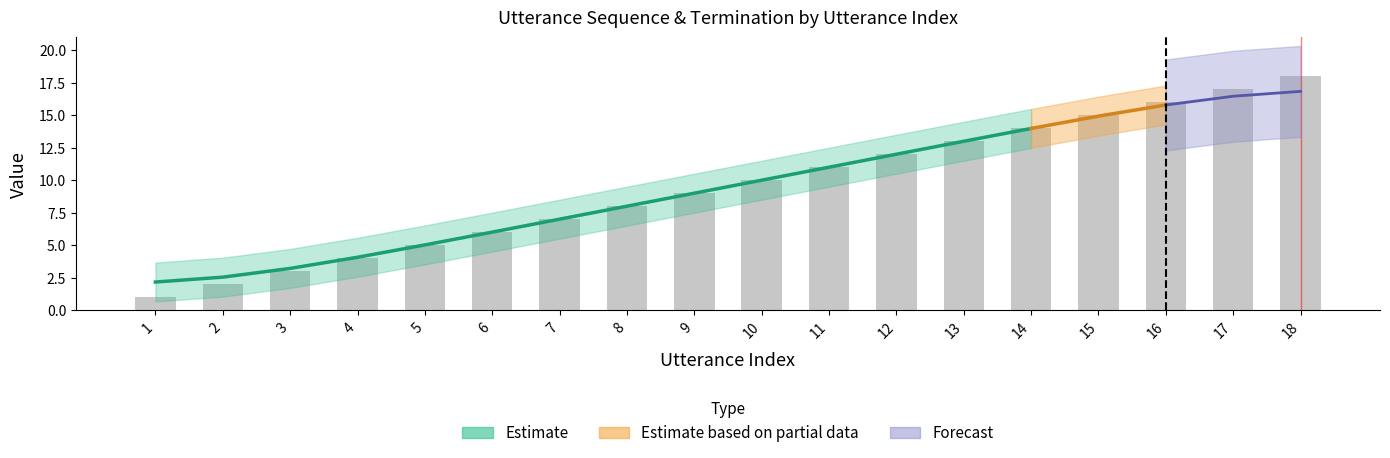

Rank the categories by value from lowest to highest.

1, 2, 3, 4, 5, 6, 7, 8, 9, 10, 11, 12, 13, 14, 15, 16, 17, 18